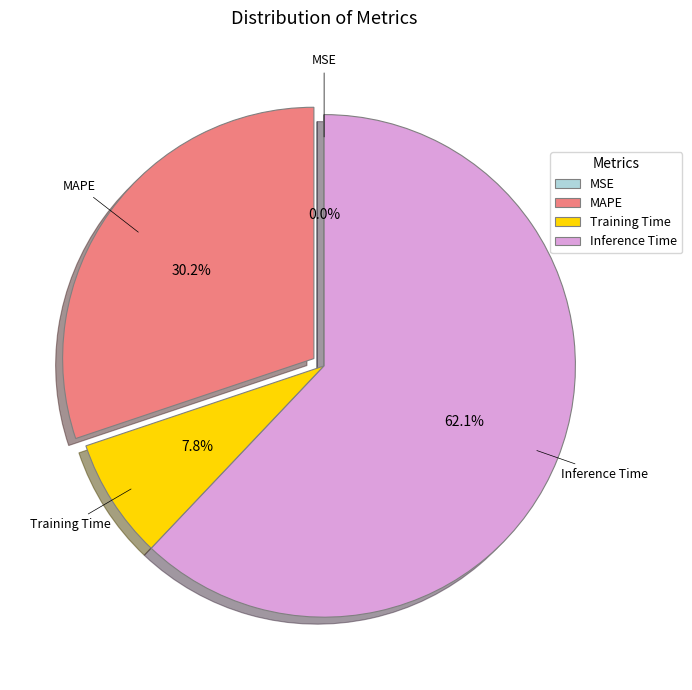

Which slice represents more than half of the pie?

Inference Time